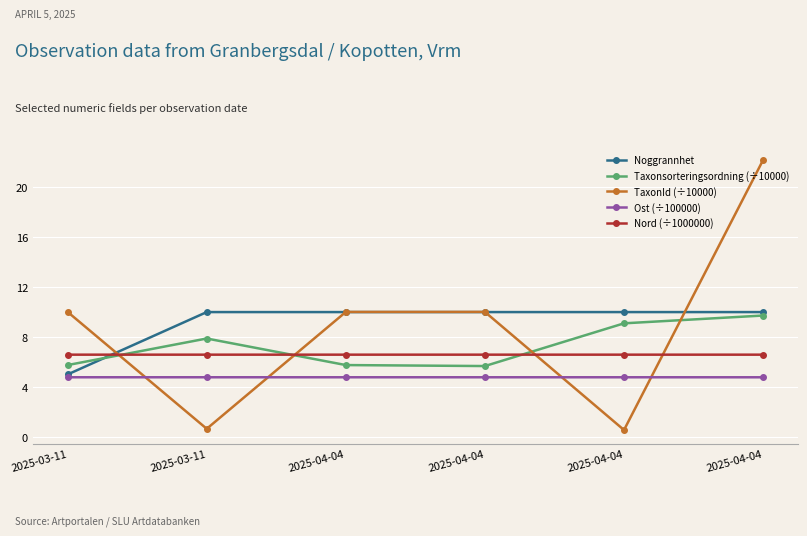

How many times do Noggrannhet and TaxonId (÷10000) cross each other?

4